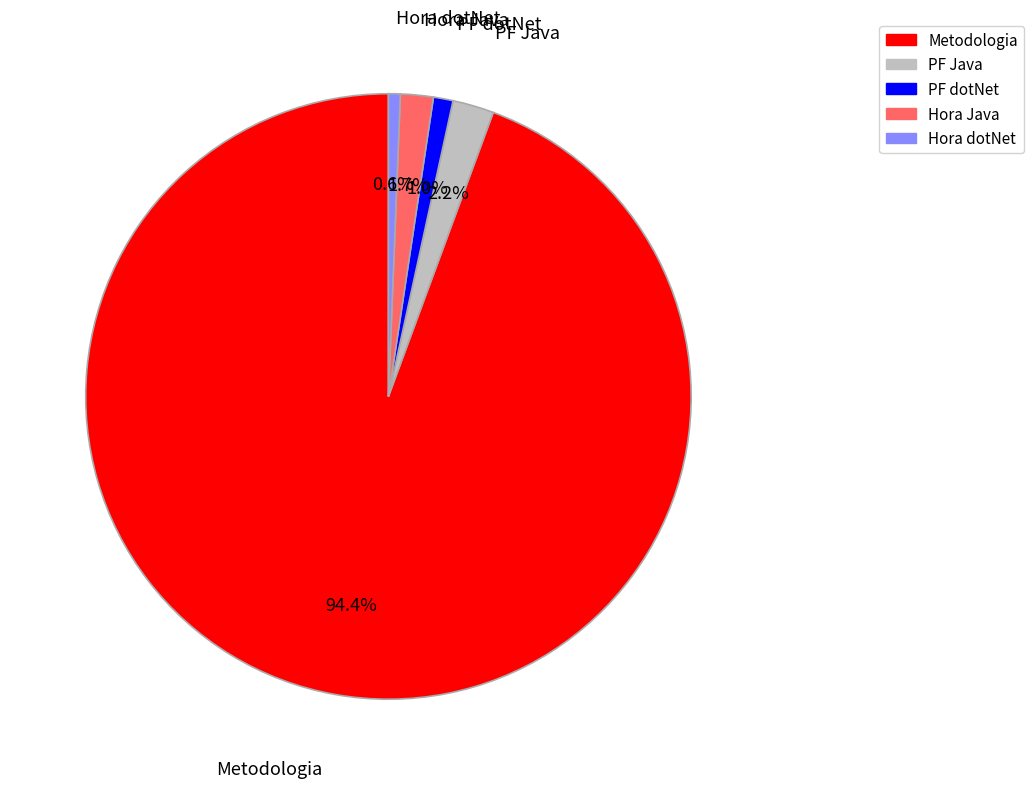

Which has a higher value, Metodologia or Hora dotNet?

Metodologia